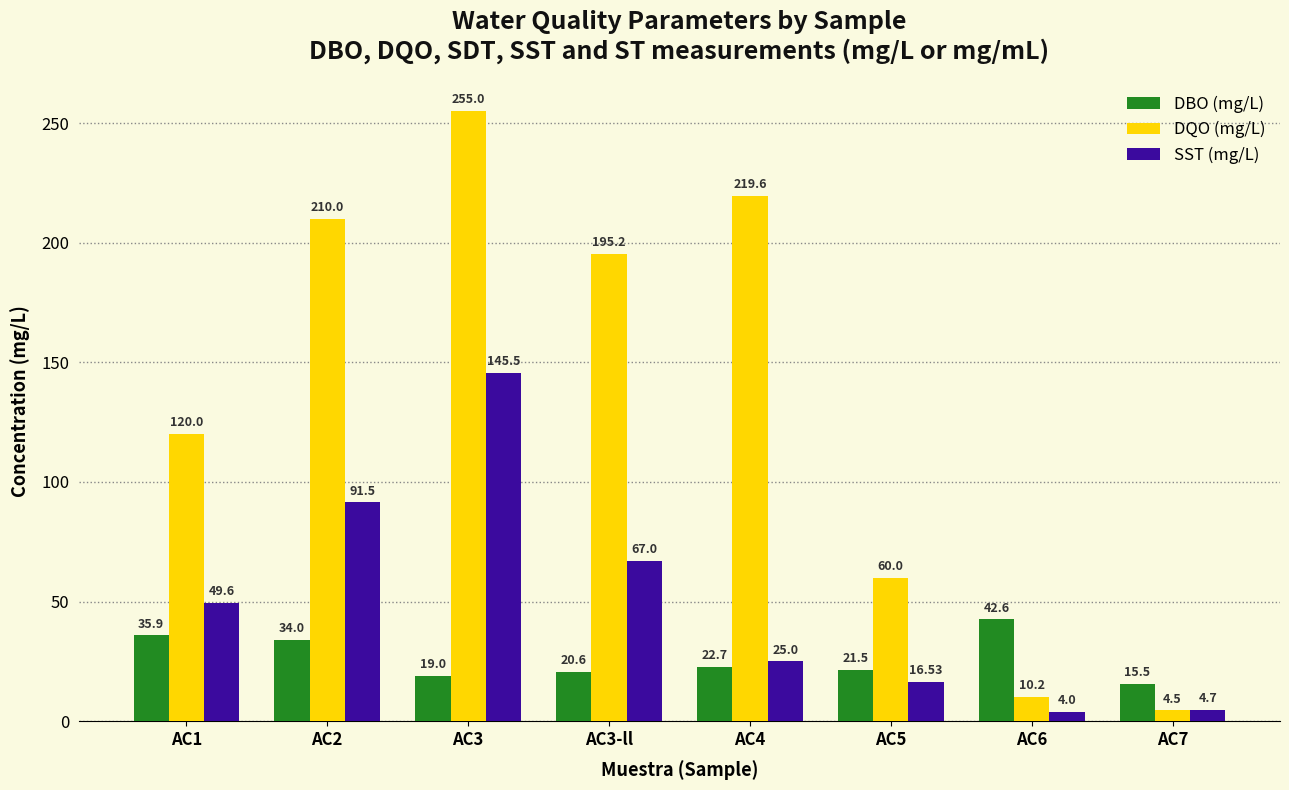

What is the label of the 1st bar from the left?

AC1